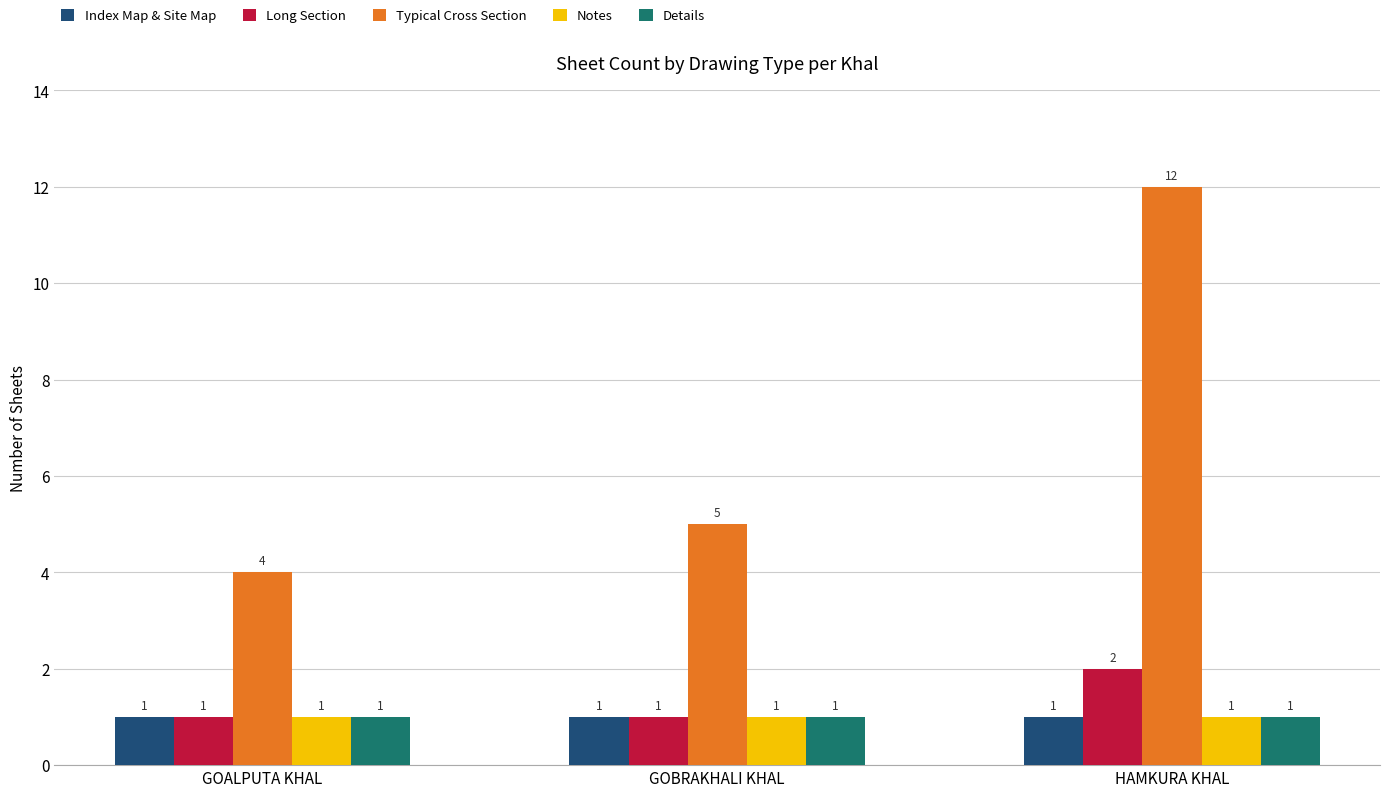

Reading left to right, extract all data points from this chart.

Index Map & Site Map: GOALPUTA KHAL=1	GOBRAKHALI KHAL=1	HAMKURA KHAL=1
Long Section: GOALPUTA KHAL=1	GOBRAKHALI KHAL=1	HAMKURA KHAL=2
Typical Cross Section: GOALPUTA KHAL=4	GOBRAKHALI KHAL=5	HAMKURA KHAL=12
Notes: GOALPUTA KHAL=1	GOBRAKHALI KHAL=1	HAMKURA KHAL=1
Details: GOALPUTA KHAL=1	GOBRAKHALI KHAL=1	HAMKURA KHAL=1